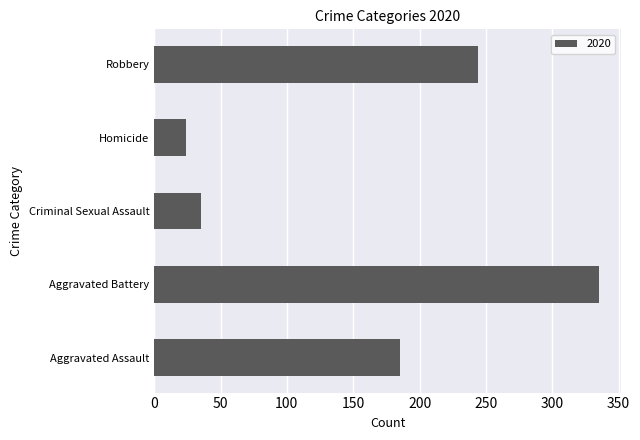

What is the difference between the values at Aggravated Assault and Criminal Sexual Assault?

150